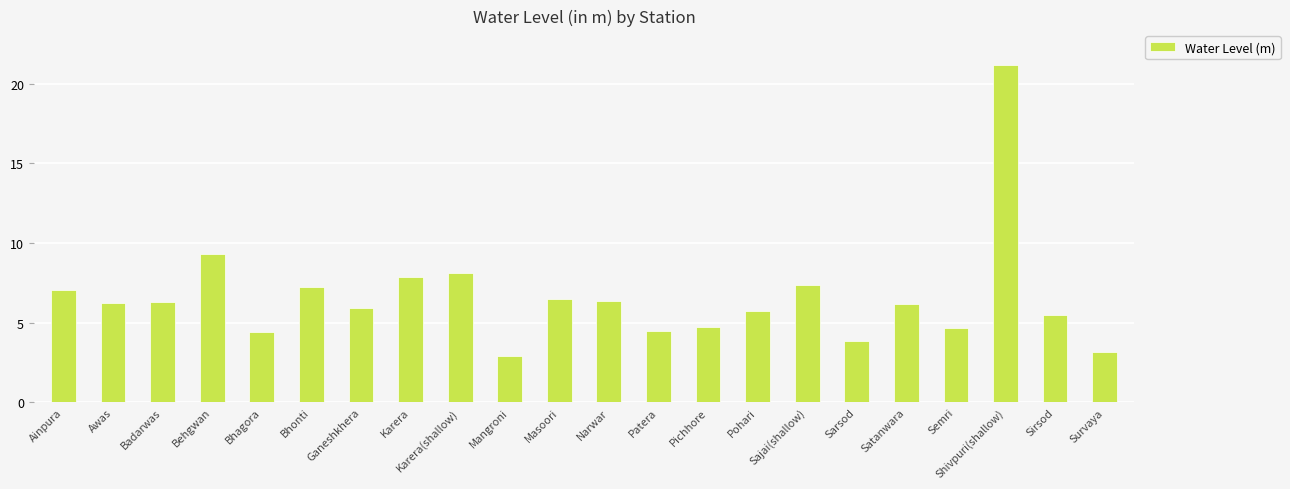

What is the value of the 5th bar from the left?

4.4